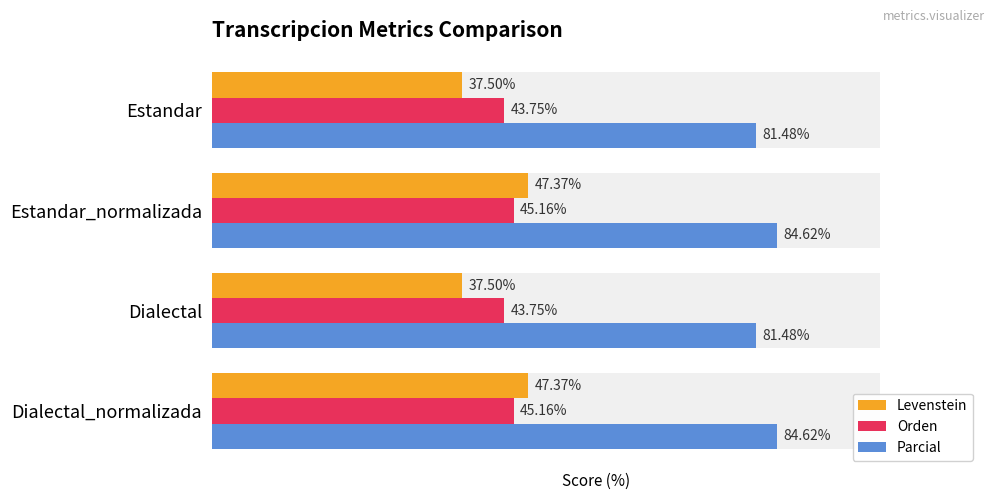

Count the Parcial values in the range 81 to 84.

2